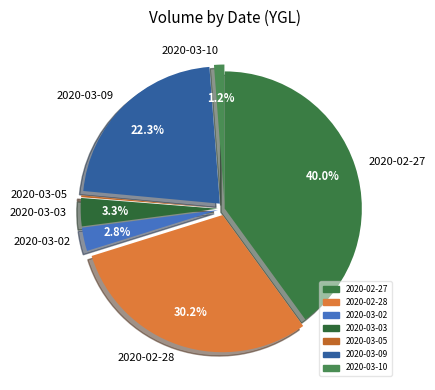

What is the largest slice in the pie chart?

2020-02-27